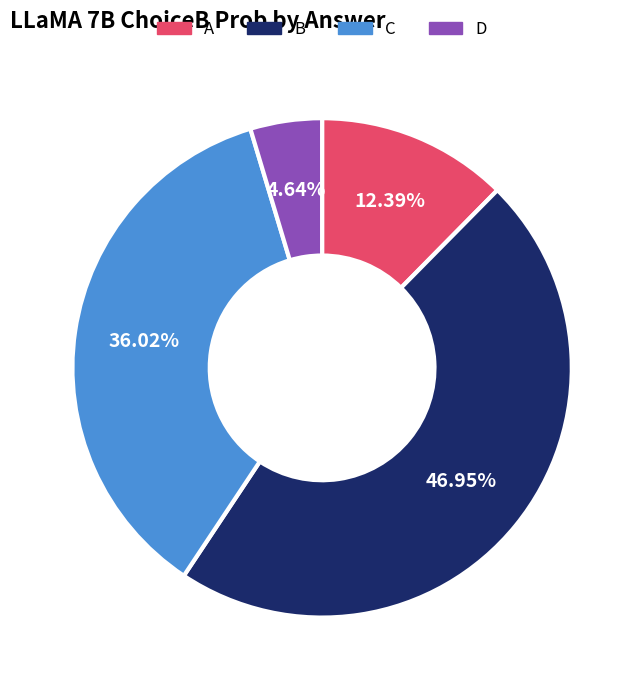

To the nearest percent, what is the combined percentage of B and D?

52%